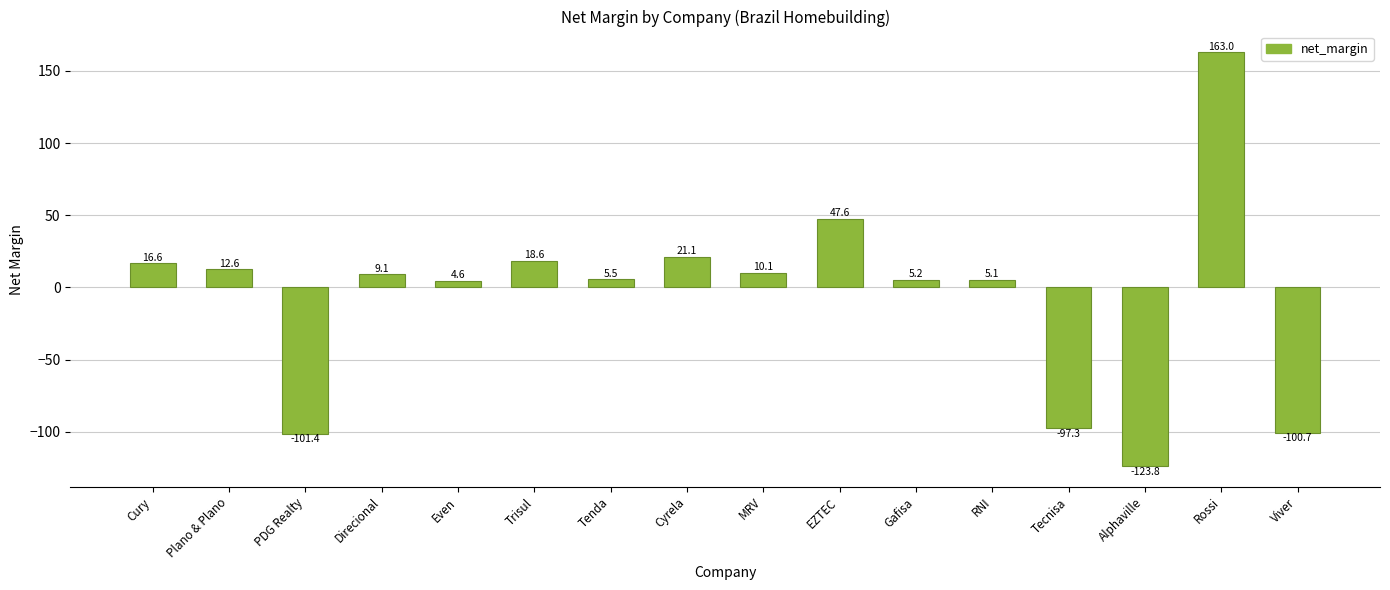

How many positive values are there?

12